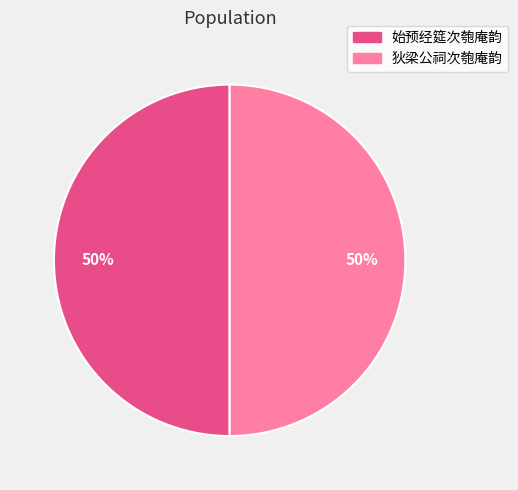

True or false: 始预经筵次匏庵韵 accounts for 50% of the total.

True